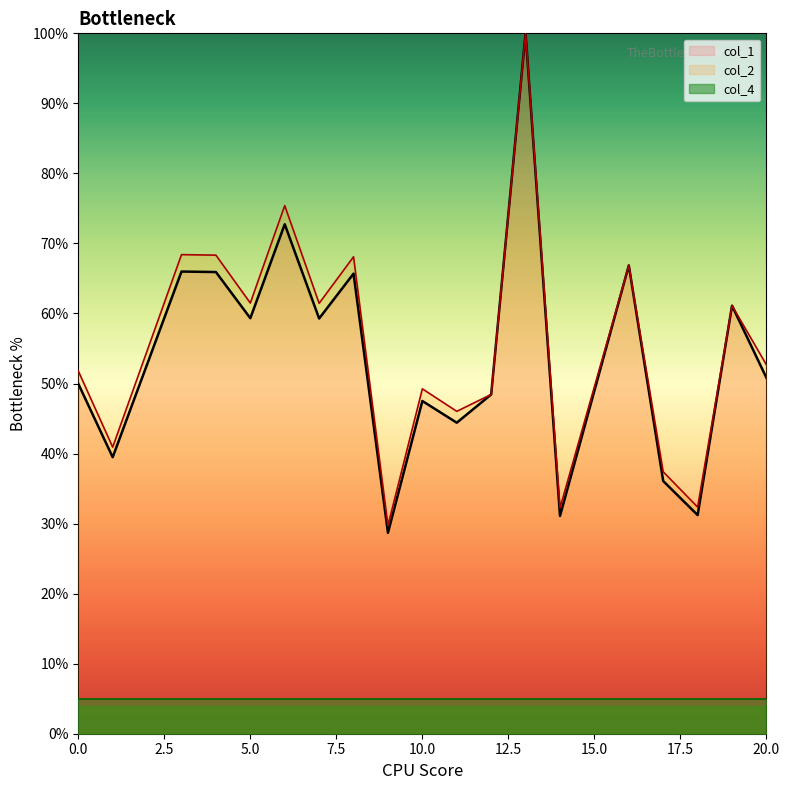

Which series changed the most between 5 and 7?

col_2